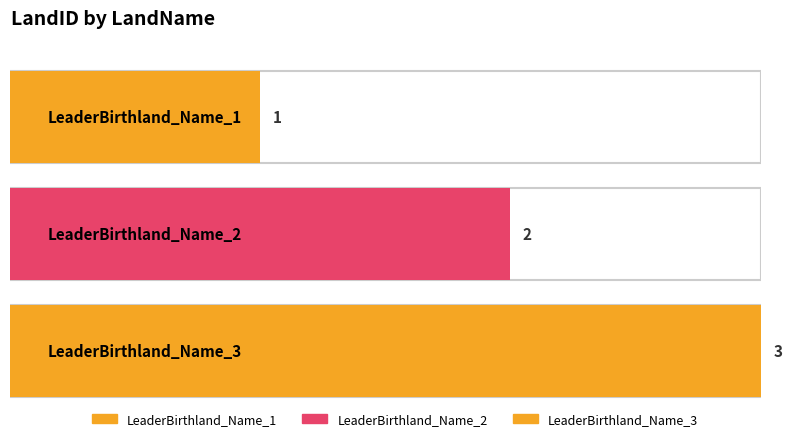

Read the value at LeaderBirthland_Name_1.

1